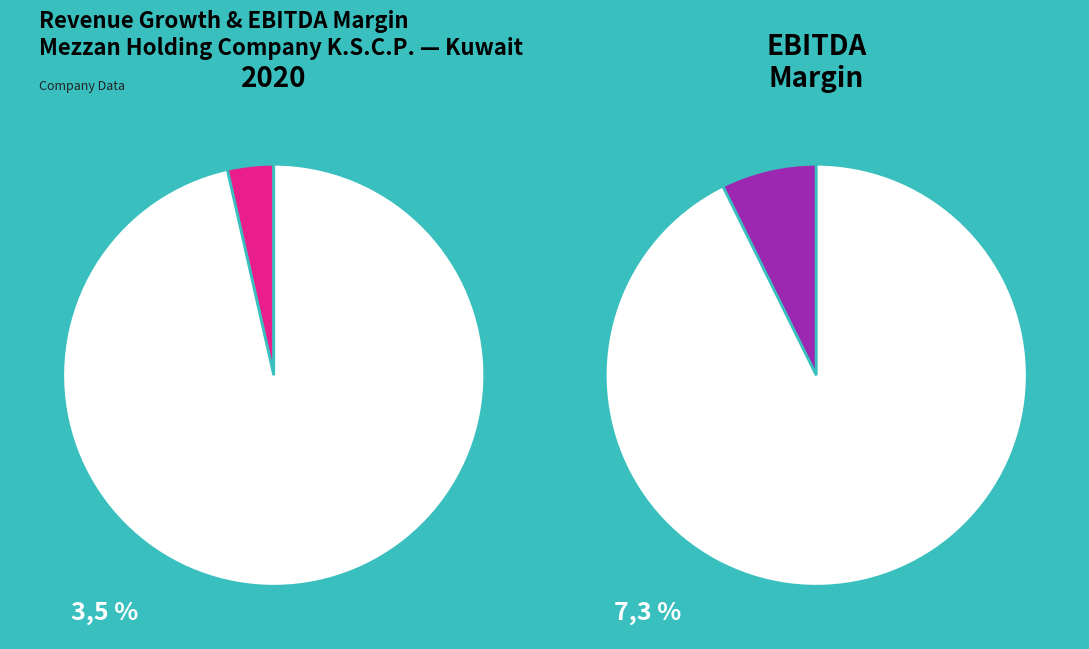

Which category has the biggest portion of the pie?

Other